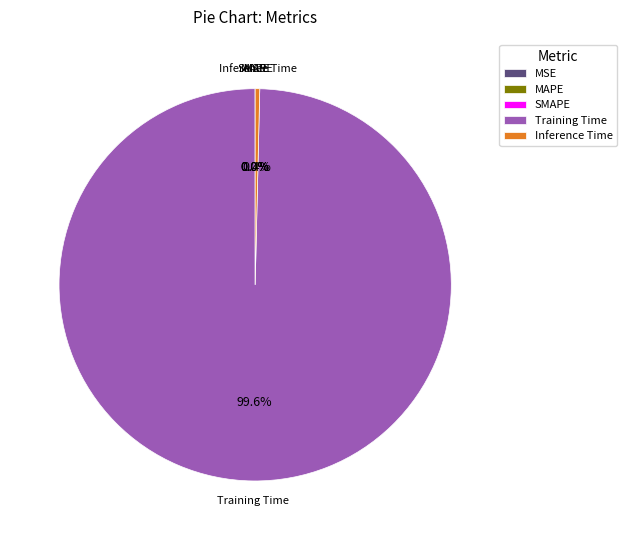

Is there a majority slice in this chart?

Yes